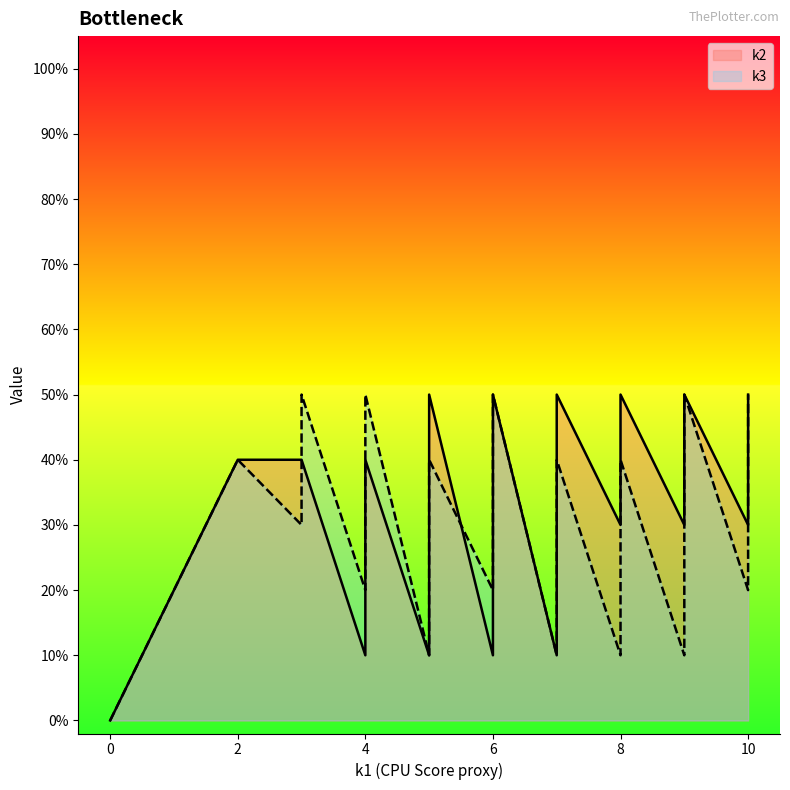

Is it true that k2 equals 1 at i37?

False